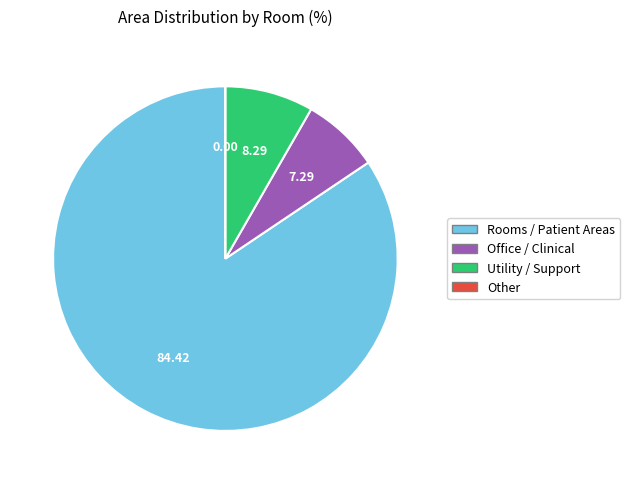

Is there a majority slice in this chart?

Yes